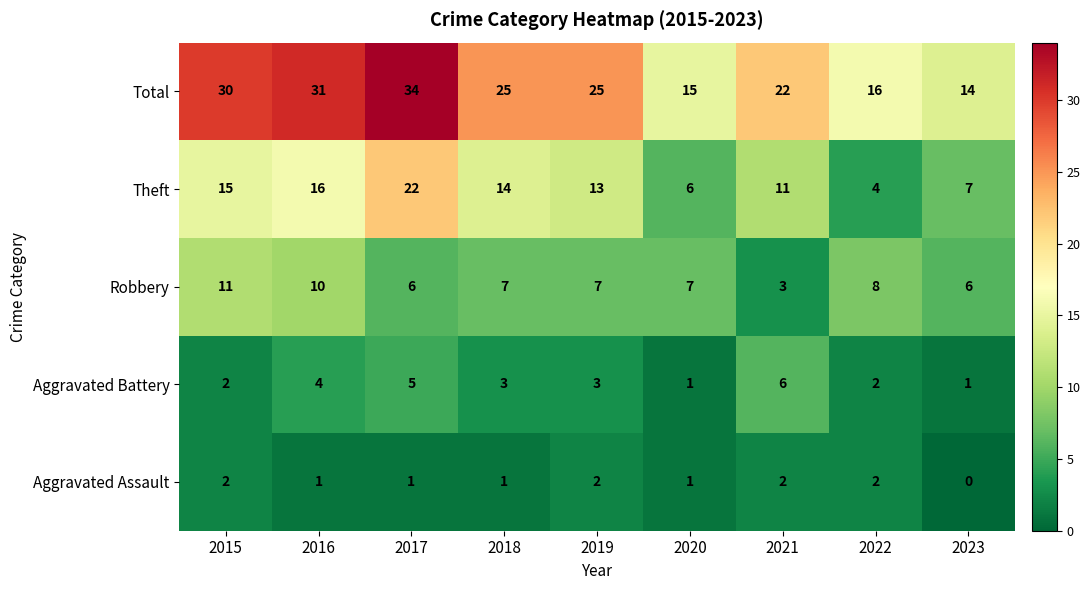

Is it true that Total equals 16 at 2022?

True